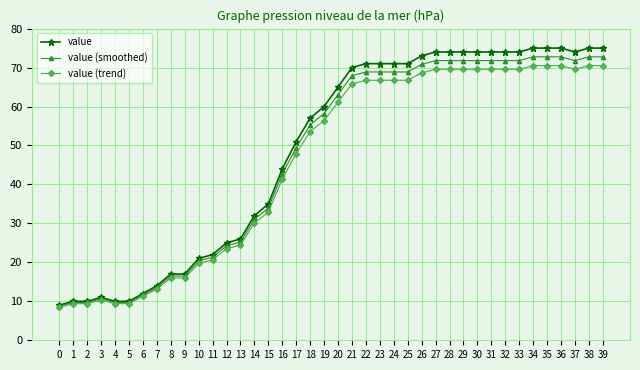

Rank the series by their maximum value, from lowest to highest.

value (trend), value (smoothed), value